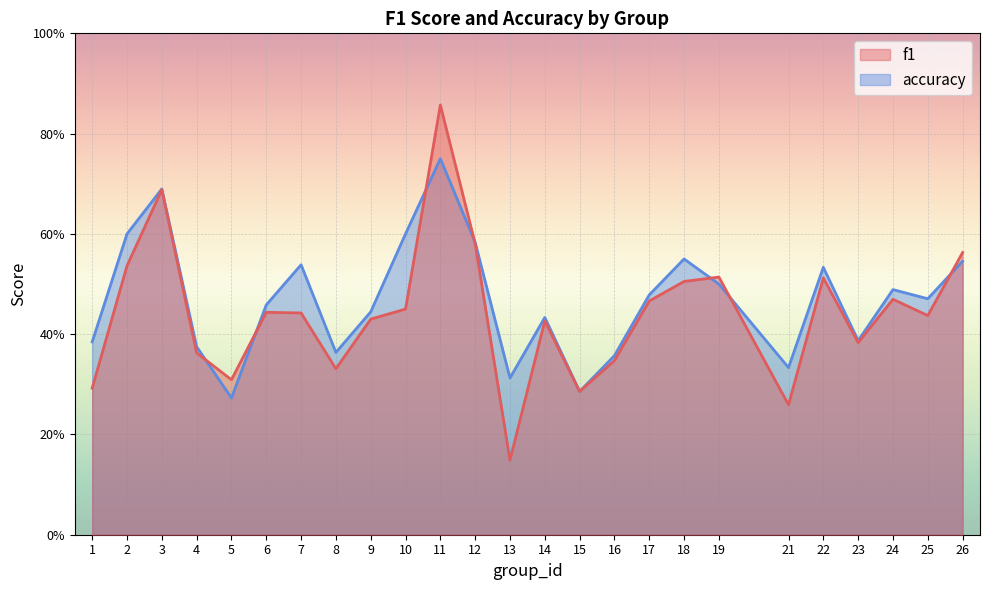

At which category is the sum across all series the highest?

11